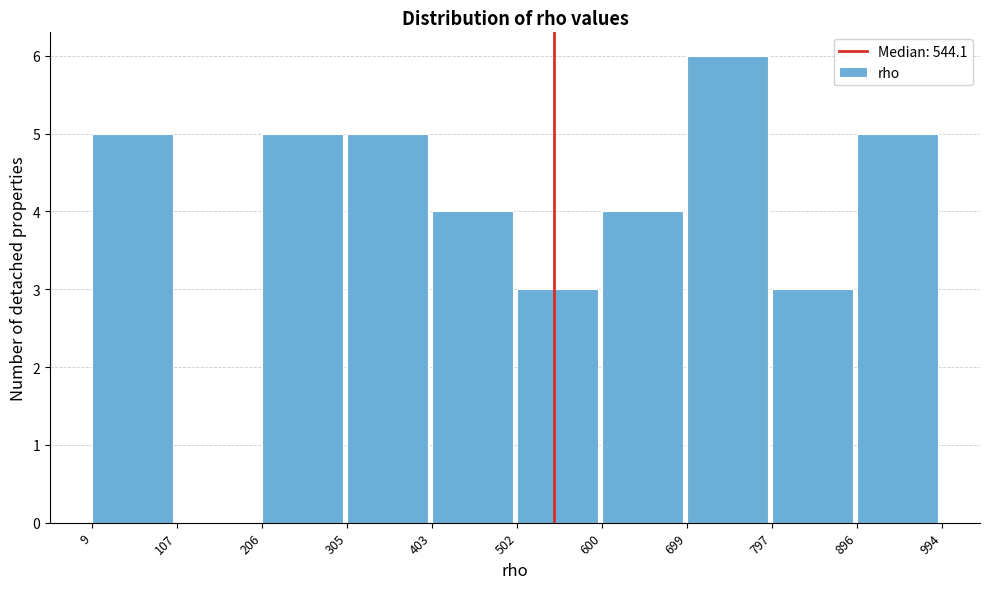

Over which range of the x-axis is the bar tallest?

699 to 797